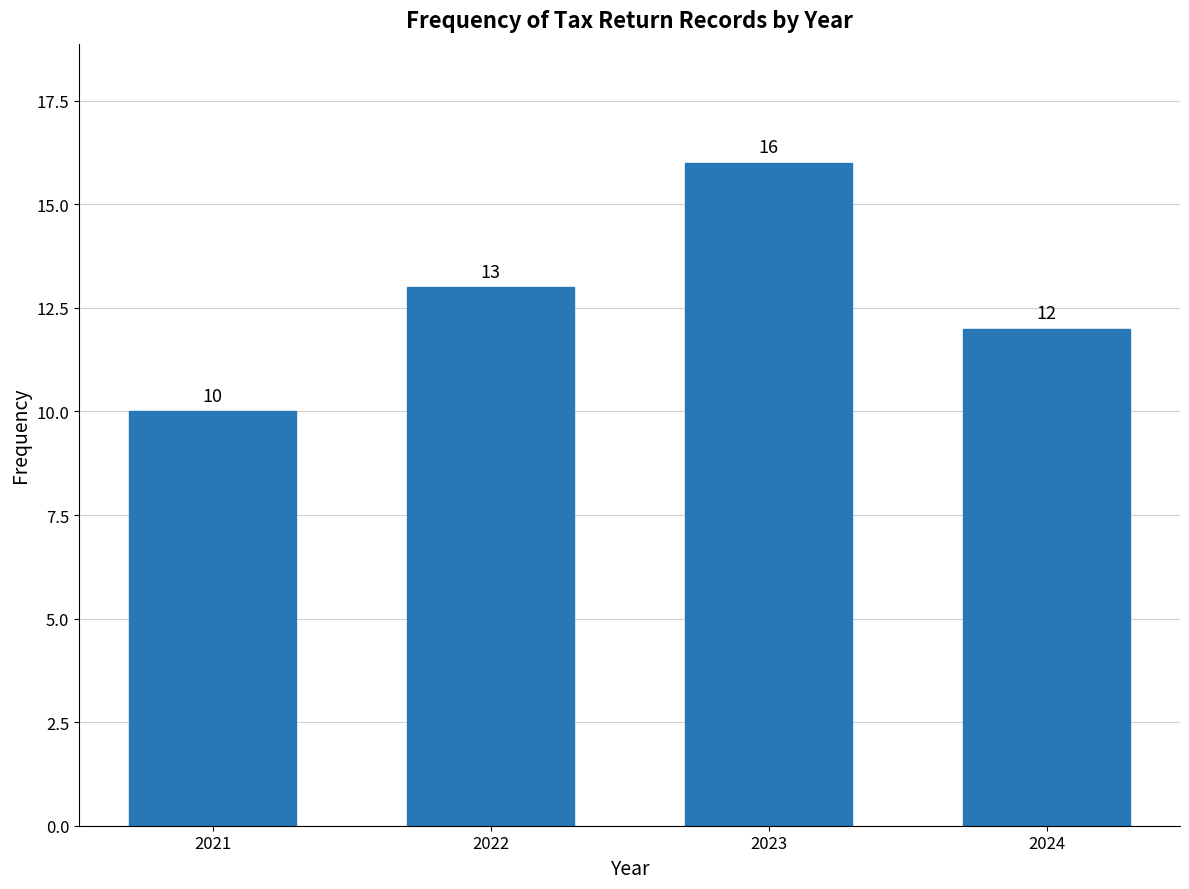

Reading left to right, transcribe all the data shown in this chart.

2021=10	2022=13	2023=16	2024=12